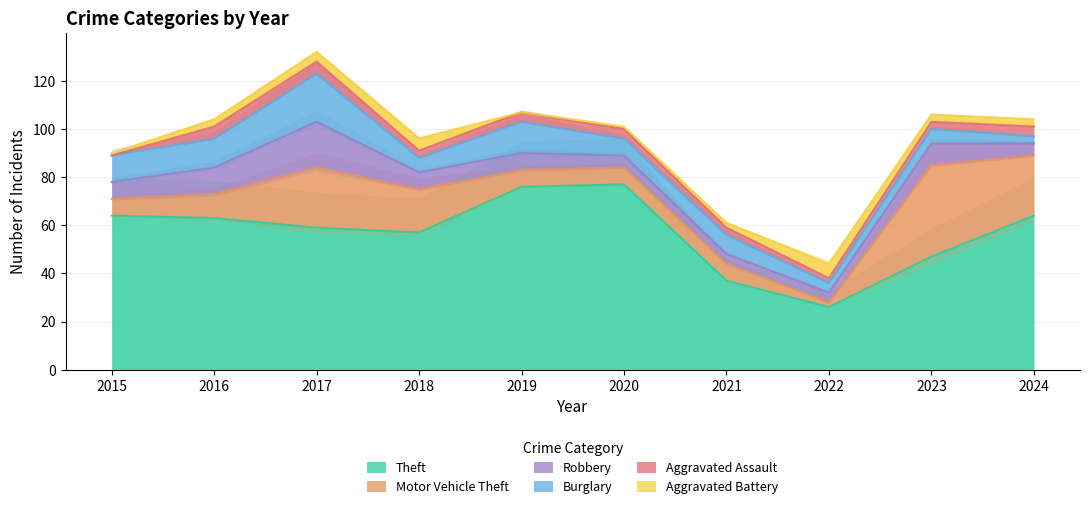

At which label does Motor Vehicle Theft first exceed 10?

2017